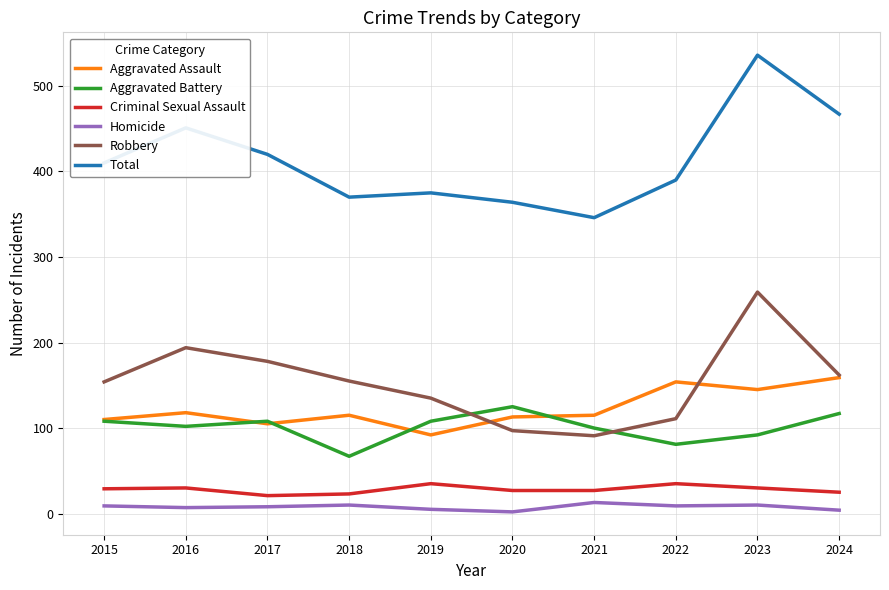

True or false: Criminal Sexual Assault and Aggravated Assault cross at least once.

False